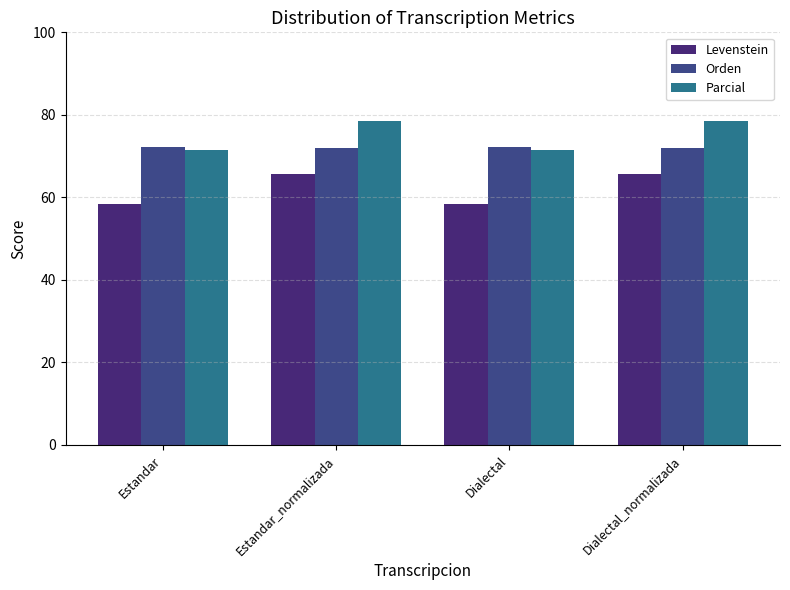

What is the value of the Orden bar at the 1st from the left?

72.2